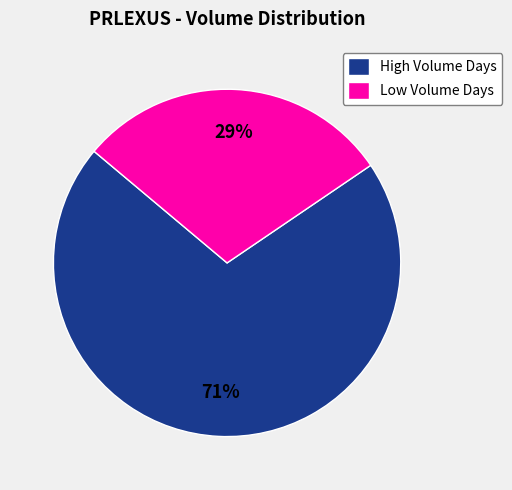

How many slices are in this pie chart?

2